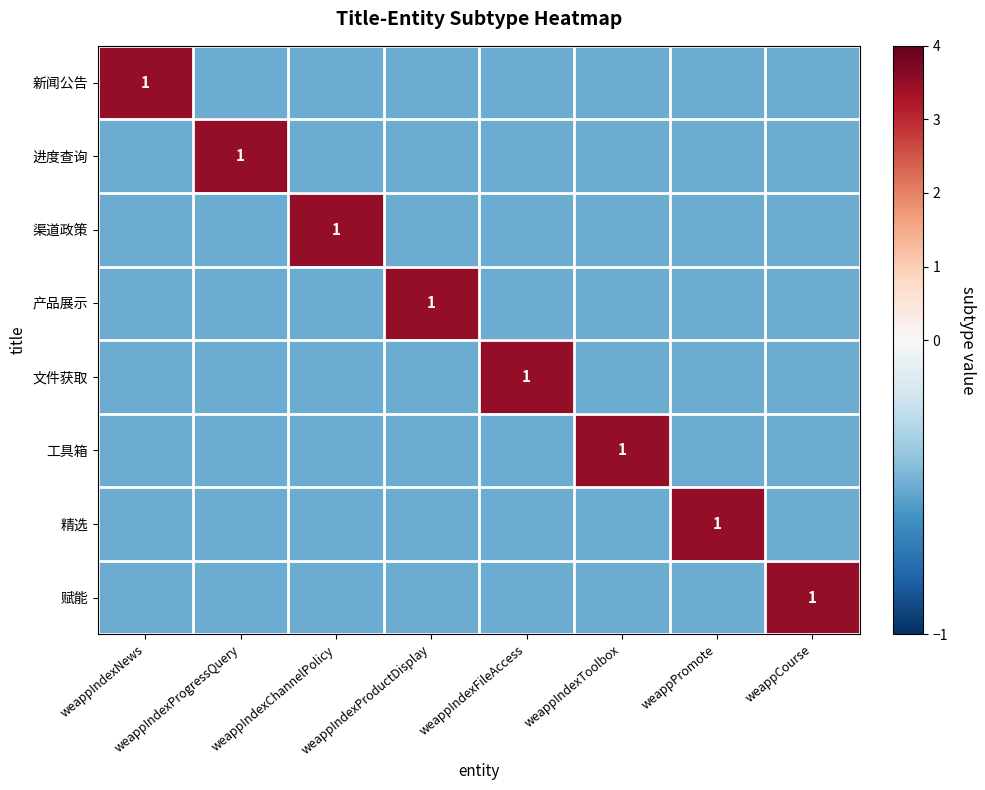

How many distinct data groups are displayed?

8